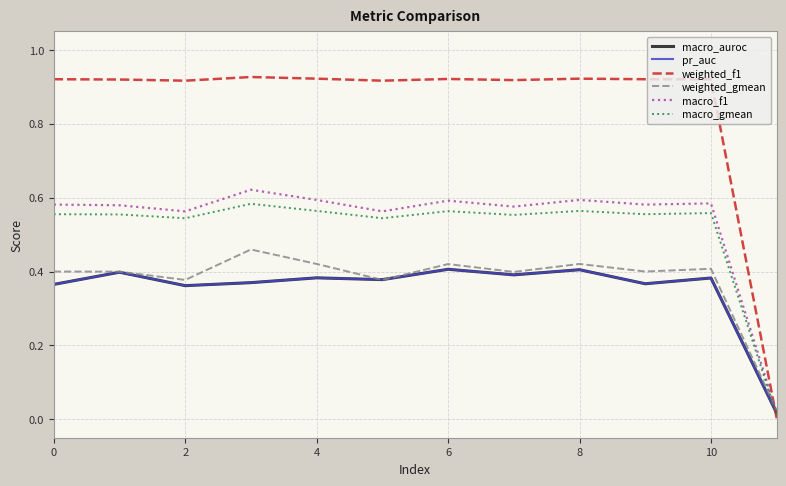

Reading right to left, extract all data points from this chart.

macro_auroc: 0.0	0.4	0.4	0.4	0.4	0.4	0.4	0.4	0.4	0.4	0.4	0.4
pr_auc: 0.0	0.4	0.4	0.4	0.4	0.4	0.4	0.4	0.4	0.4	0.4	0.4
weighted_f1: 0.0	0.9	0.9	0.9	0.9	0.9	0.9	0.9	0.9	0.9	0.9	0.9
weighted_gmean: 0.0	0.4	0.4	0.4	0.4	0.4	0.4	0.4	0.5	0.4	0.4	0.4
macro_f1: 0.0	0.6	0.6	0.6	0.6	0.6	0.6	0.6	0.6	0.6	0.6	0.6
macro_gmean: 0.0	0.6	0.6	0.6	0.6	0.6	0.5	0.6	0.6	0.5	0.6	0.6